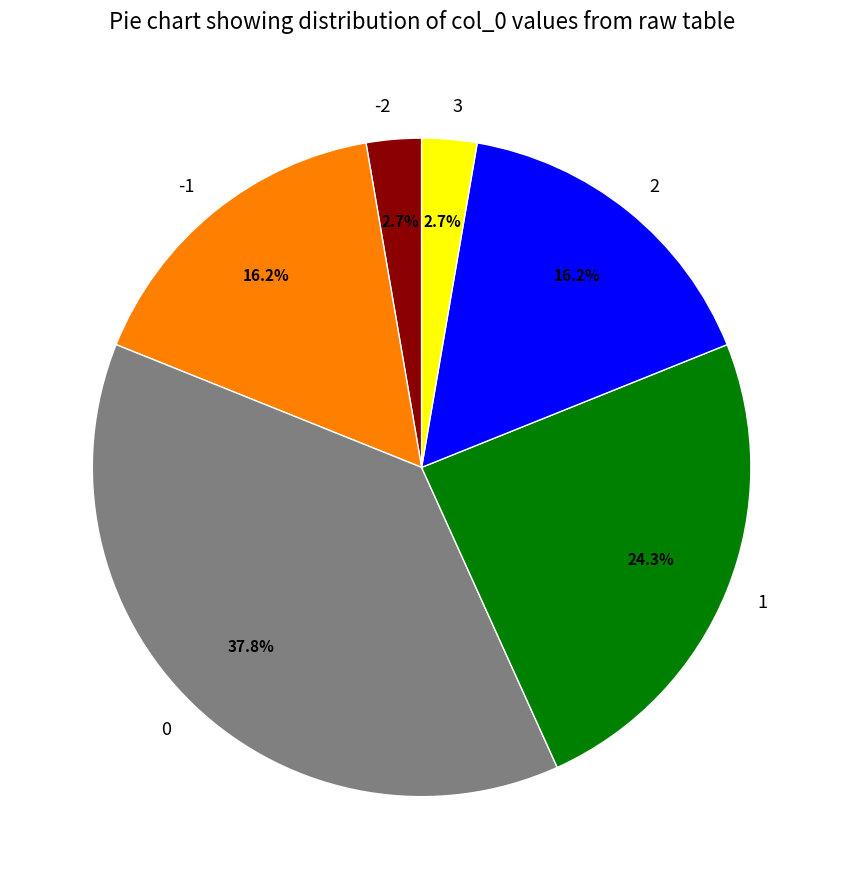

Is the sum of 2 and 3 greater than half?

No